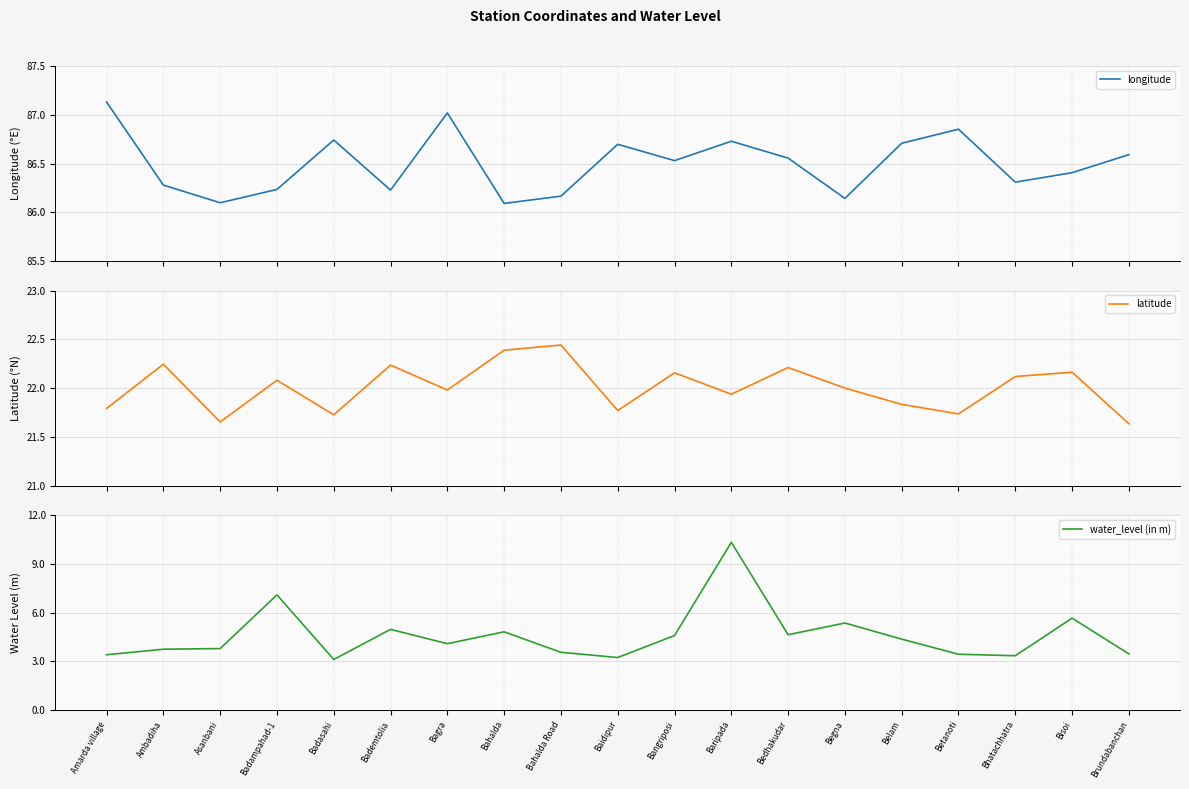

The value of longitude at Bahalda Road is 48.8. True or false?

False